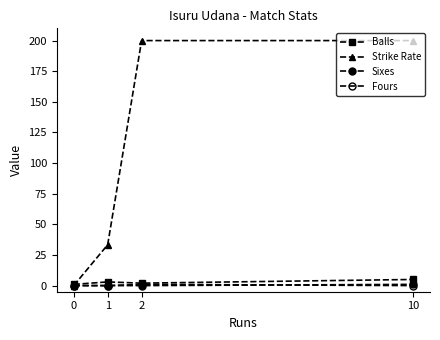

Reading left to right, what are all the values shown in this chart?

Balls: 1.0	3.0	2.0	5.0
Strike Rate: 0.0	33.3	200.0	200.0
Sixes: 0.0	0.0	0.0	1.0
Fours: 0.0	0.0	1.0	0.0